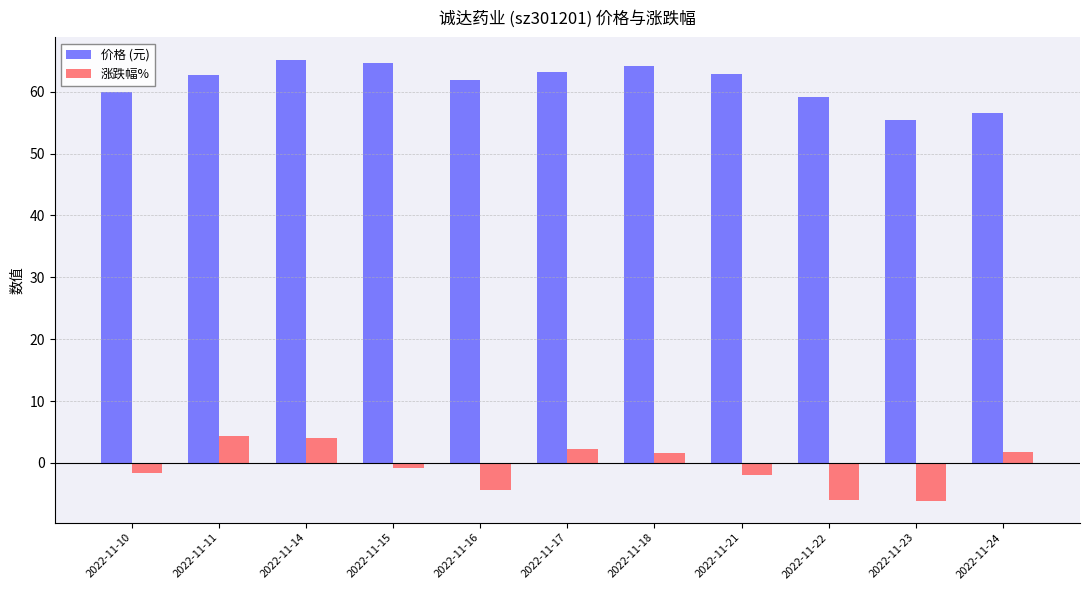

Which series has the largest range (max minus min)?

涨跌幅%